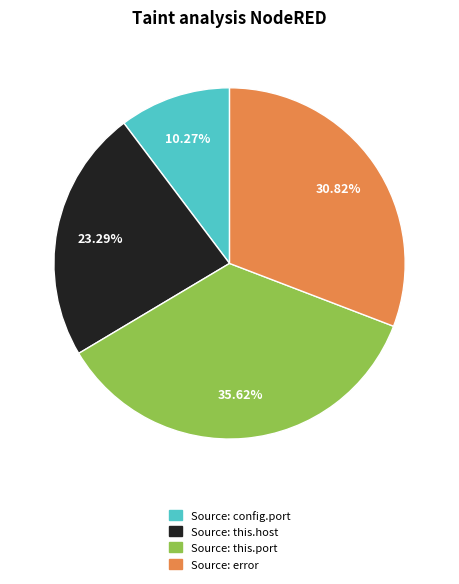

To the nearest percent, what percentage of the pie is Source: this.port?

36%